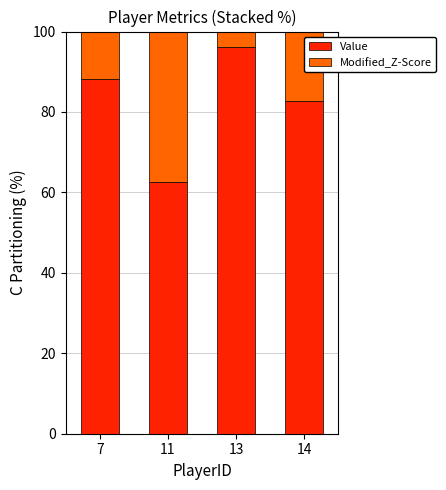

What is the sum of all Value values?

329.7